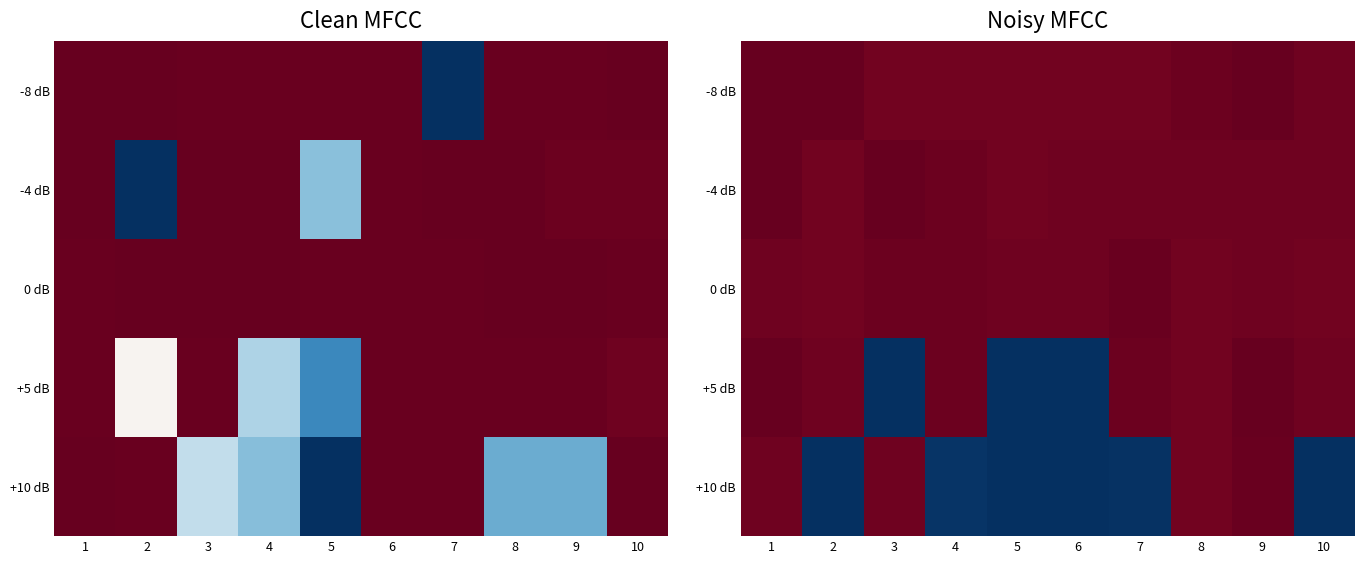

What is the total value across all series at 7?

-17.9